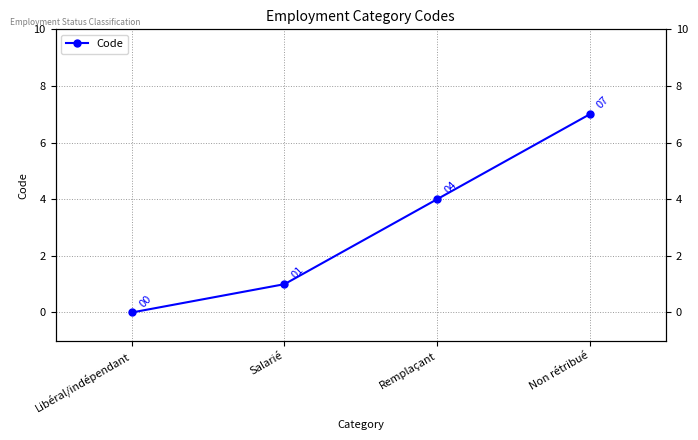

How many lines are shown in the chart?

1